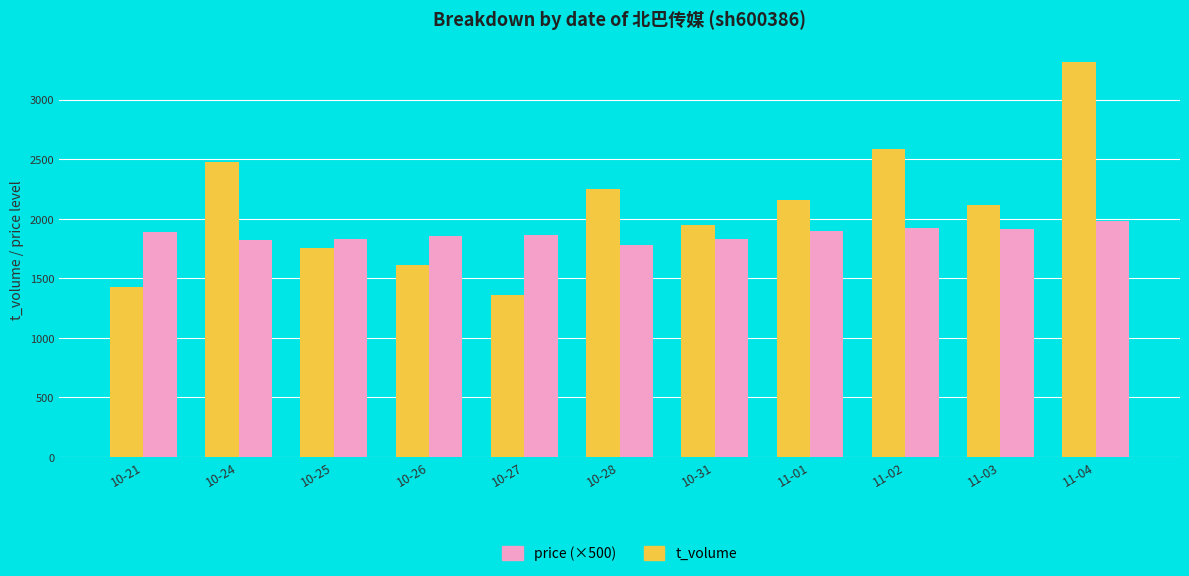

At which label does price (×500) first exceed 1860?

10-21